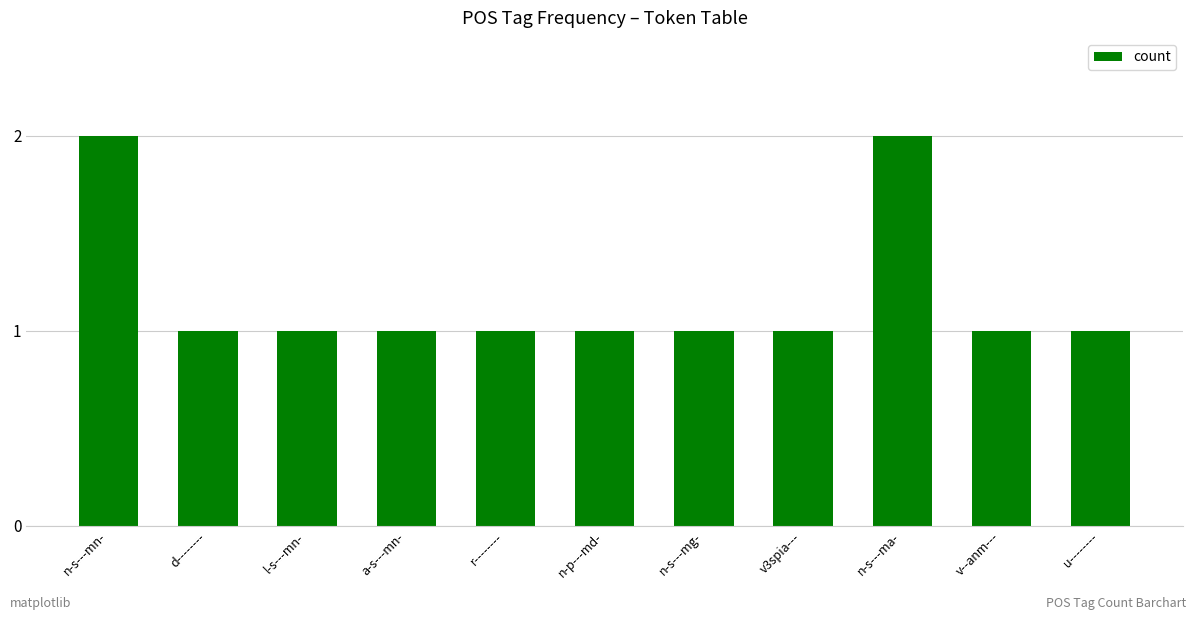

What position from the left is n-p---md-?

6